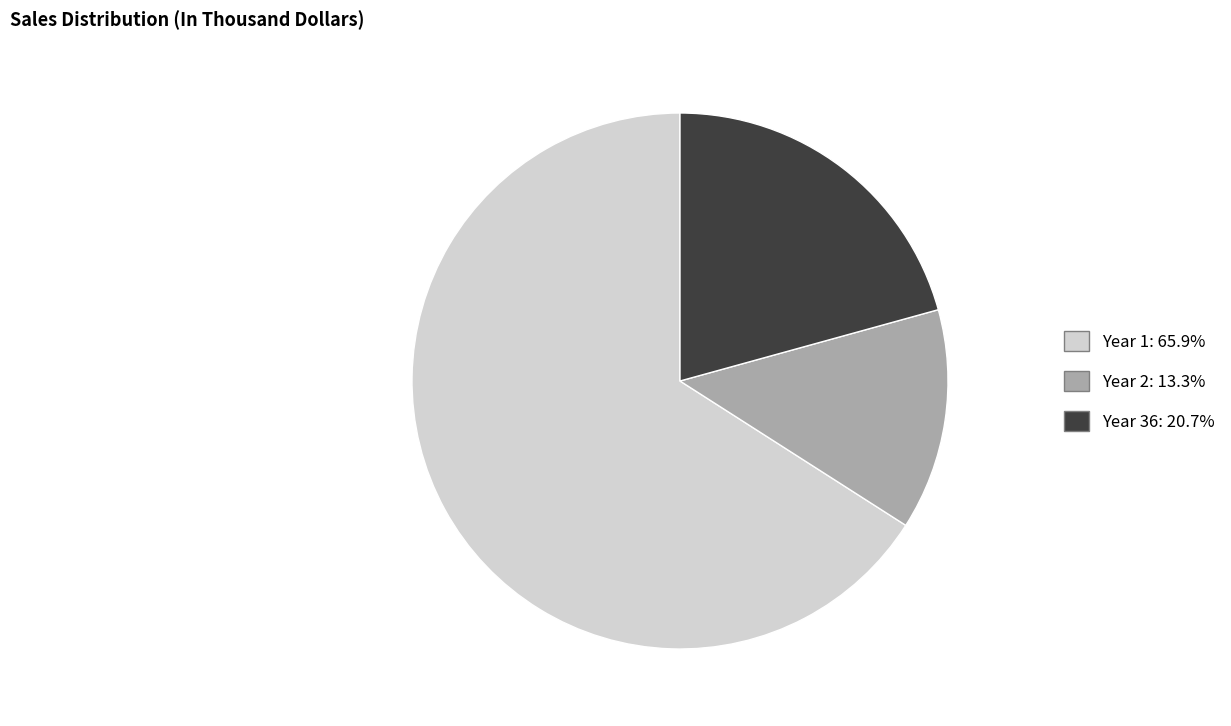

Approximately how many times larger is the value at Year 1: 65.9% compared to Year 2: 13.3%?

4.9